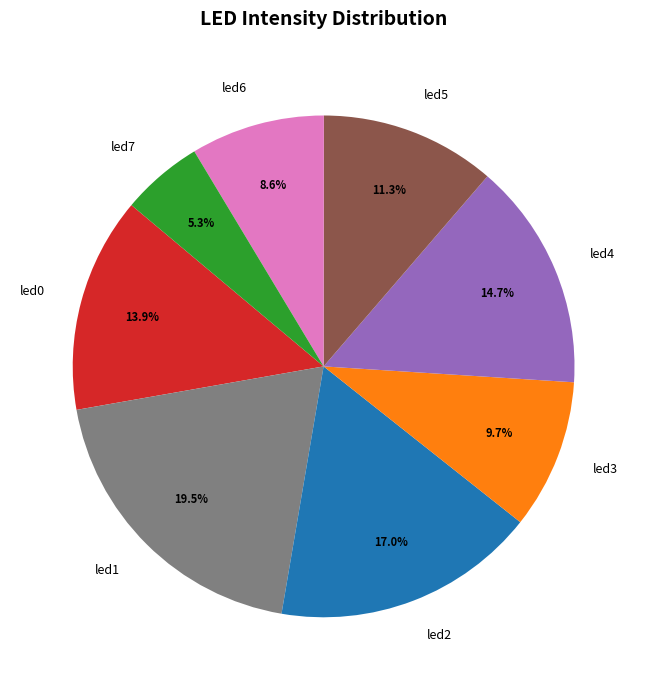

What percentage is the led5 slice, to the nearest percent?

11%